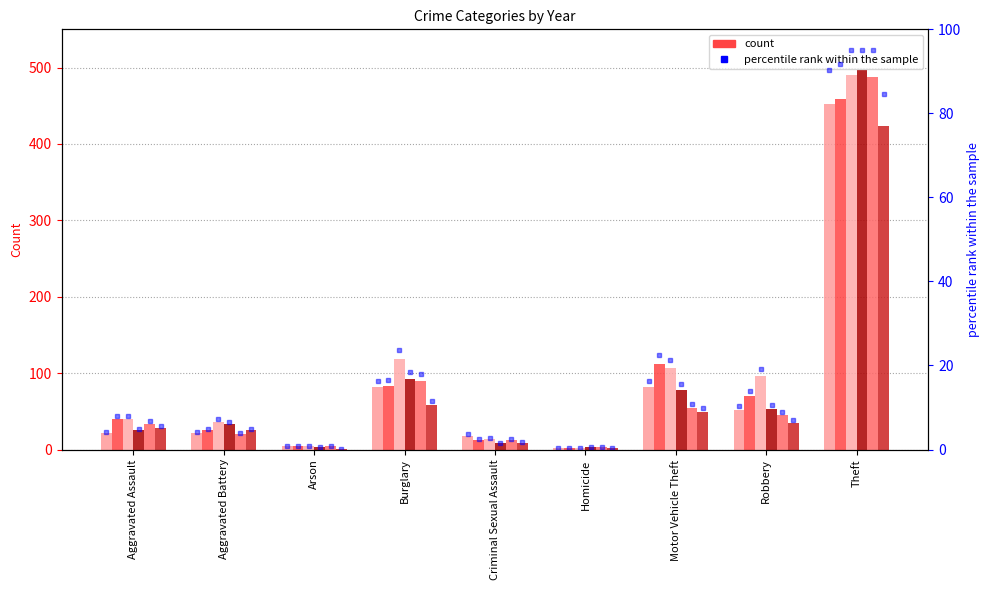

How many bars are there in total?

54